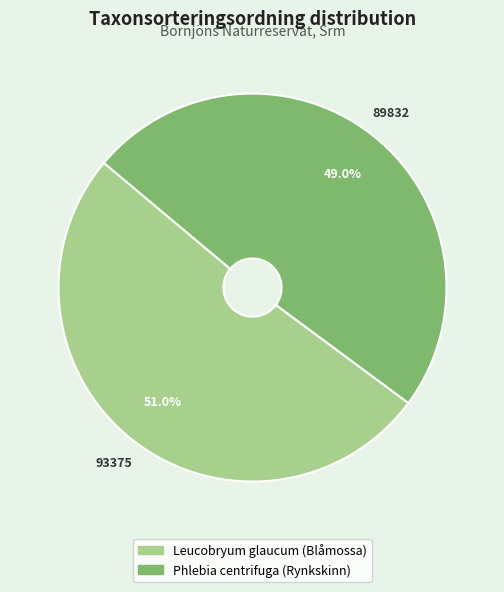

How many segments does this pie chart have?

2